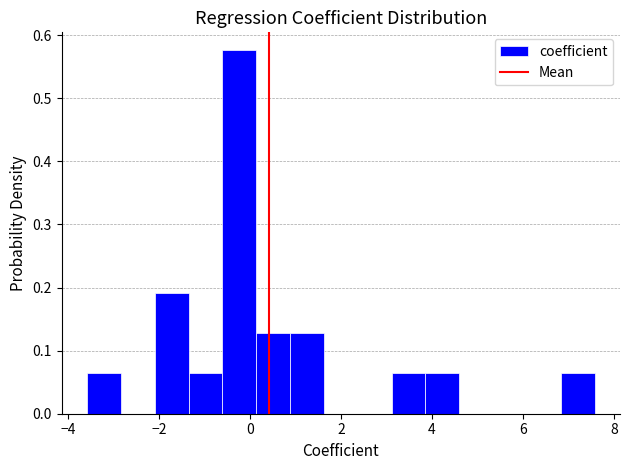

Around what value on the x-axis is the tallest bar? Give the approximate position of its centre, as read against the axis.

-0.2